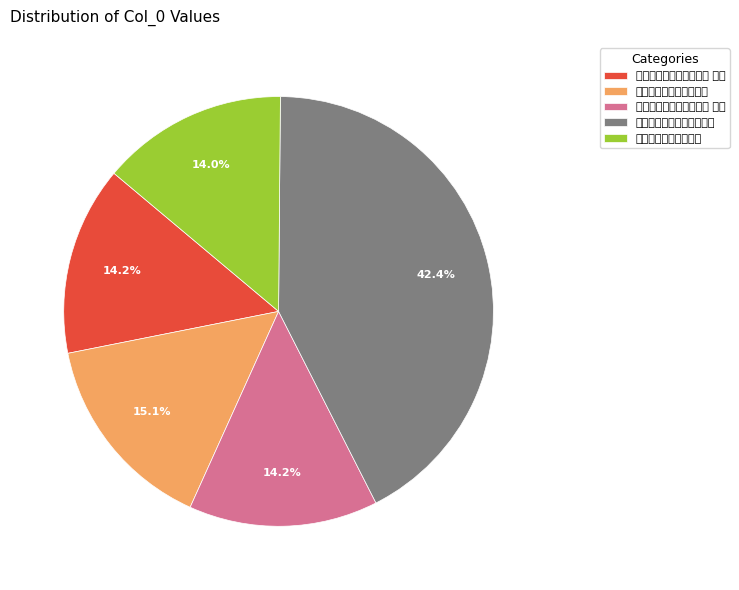

Is it true that 元旦，即事，录似鹏飞照磨 is 42% of the pie?

True